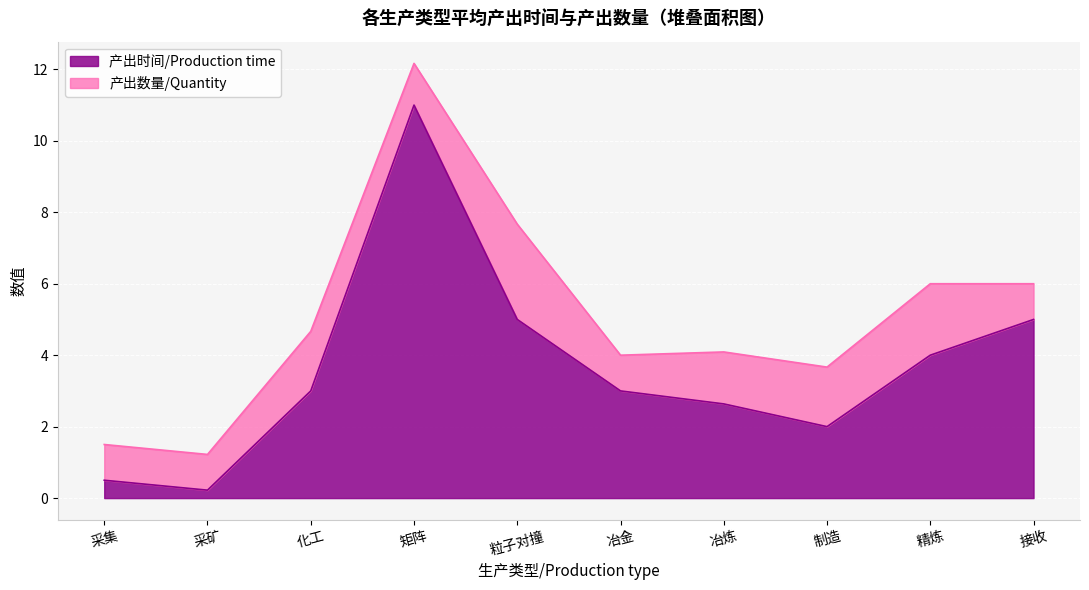

Reading left to right, list all the values displayed in this chart.

采集=0.5	采矿=0.2	化工=3.0	矩阵=11.0	粒子对撞=5.0	冶金=3.0	冶炼=2.6	制造=2.0	精炼=4.0	接收=5.0